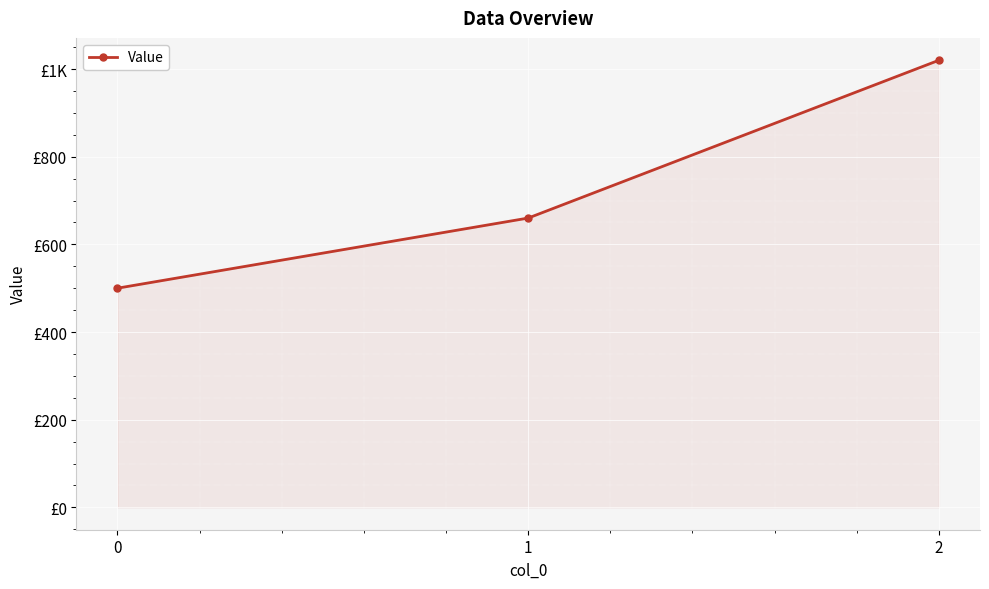

What is the difference between the maximum and minimum values?

520